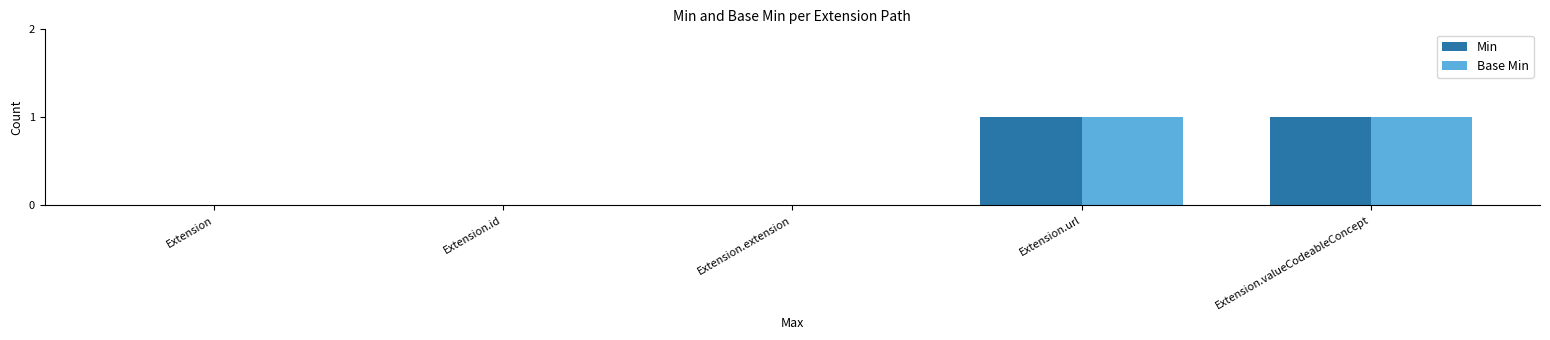

Reading left to right, transcribe all the data shown in this chart.

Min: 0	0	0	1	1
Base Min: 0	0	0	1	1